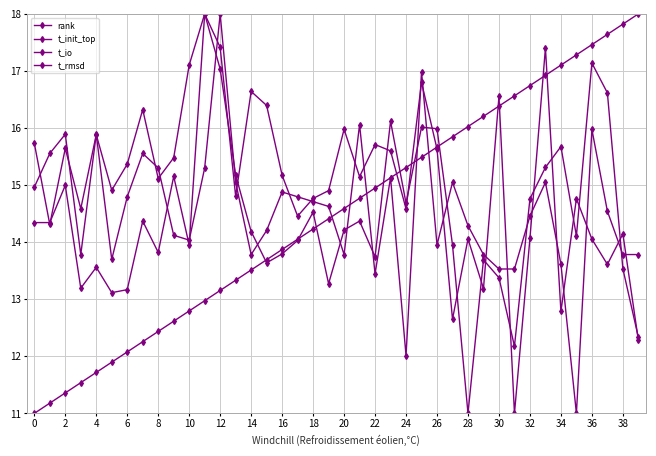

How many categories are shown in the chart?

40